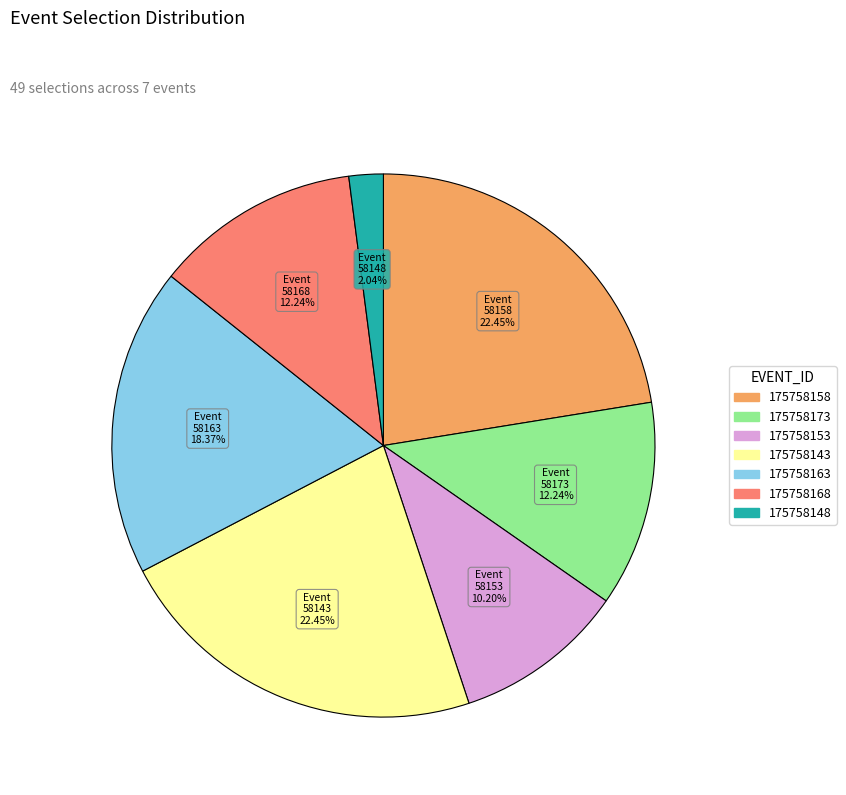

Which has a higher value, 175758163 or 175758153?

175758163